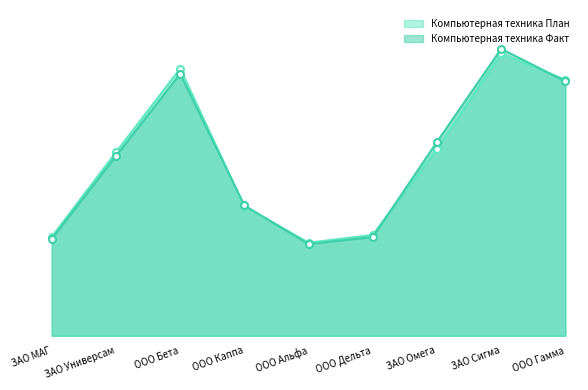

List the labels in order of Компьютерная техника Факт value, smallest first.

ООО Альфа, ЗАО МАГ, ООО Дельта, ООО Каппа, ЗАО Универсам, ЗАО Омега, ООО Гамма, ООО Бета, ЗАО Сигма